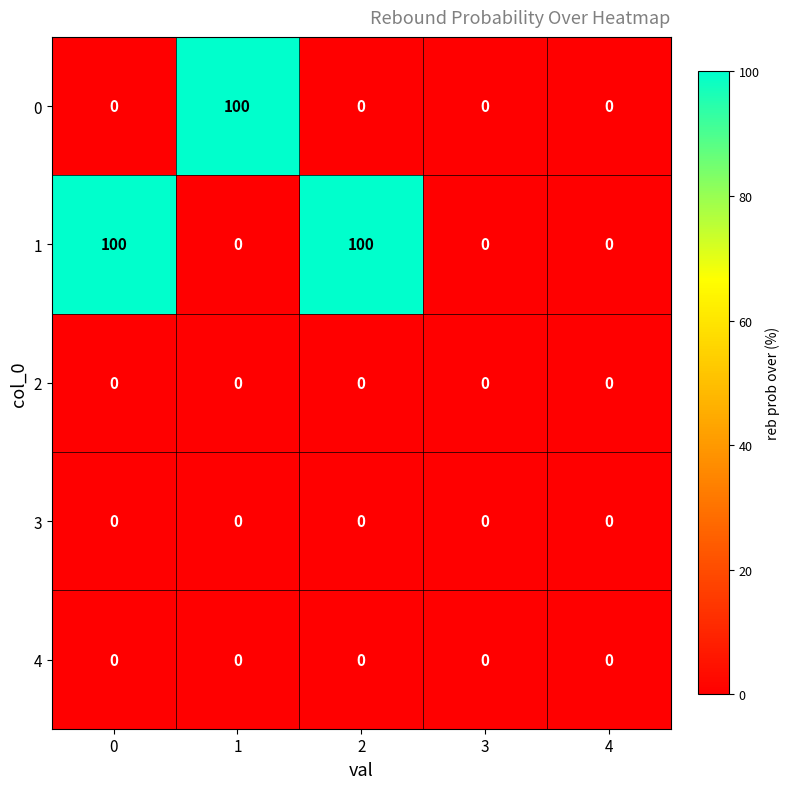

Reading left to right, list all the values displayed in this chart.

0: 0	100	0	0	0
1: 100	0	100	0	0
2: 0	0	0	0	0
3: 0	0	0	0	0
4: 0	0	0	0	0